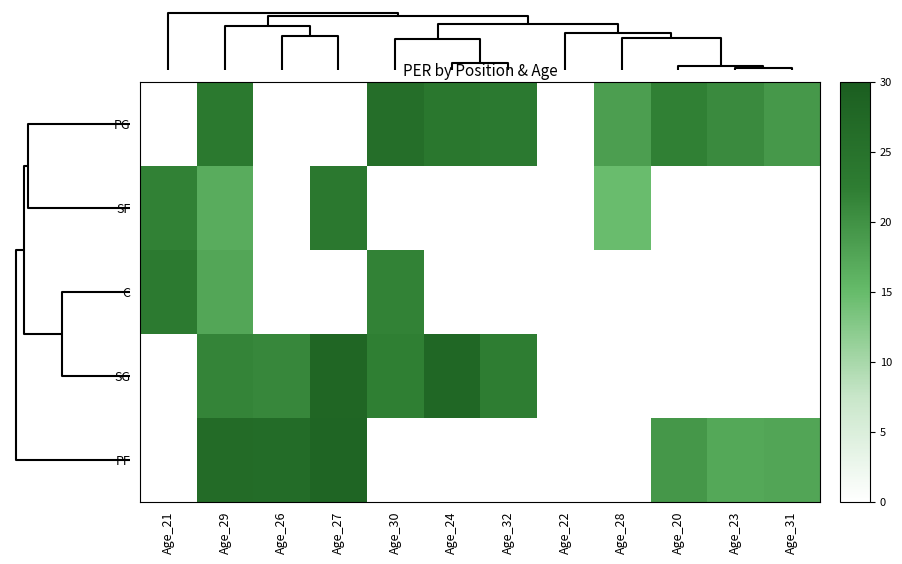

The value of C at Age_26 is 7.7. True or false?

False